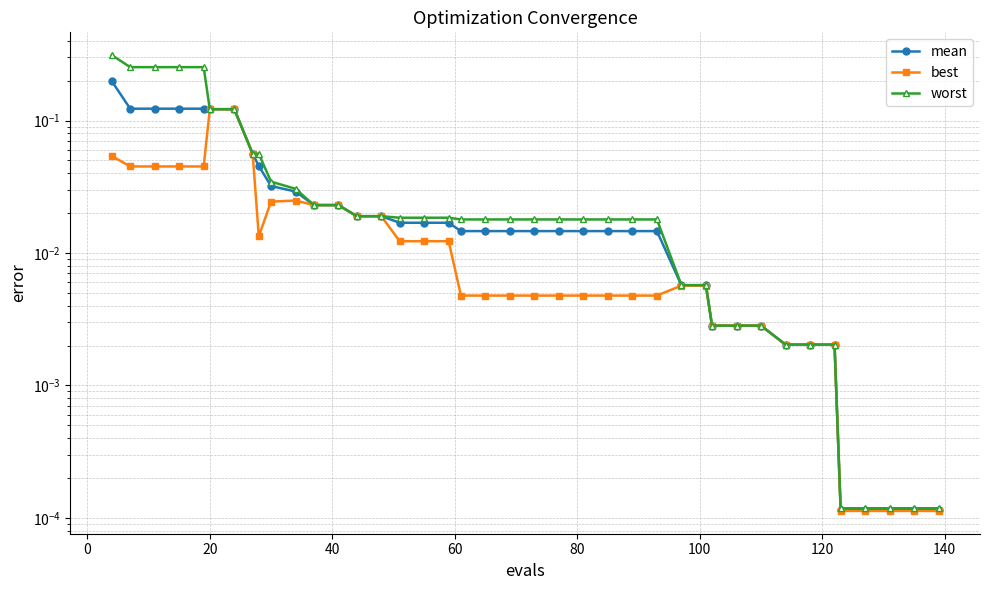

Reading right to left, list all the values displayed in this chart.

mean: 0.0	0.0	0.0	0.0	0.0	0.0	0.0	0.0	0.0	0.0	0.0	0.0	0.0	0.0	0.0	0.0	0.0	0.0	0.0	0.0	0.0	0.0	0.0	0.0	0.0	0.0	0.0	0.0	0.0	0.0	0.0	0.0	0.1	0.1	0.1	0.1	0.1	0.1	0.1	0.2
best: 0.0	0.0	0.0	0.0	0.0	0.0	0.0	0.0	0.0	0.0	0.0	0.0	0.0	0.0	0.0	0.0	0.0	0.0	0.0	0.0	0.0	0.0	0.0	0.0	0.0	0.0	0.0	0.0	0.0	0.0	0.0	0.0	0.1	0.1	0.1	0.0	0.0	0.0	0.0	0.1
worst: 0.0	0.0	0.0	0.0	0.0	0.0	0.0	0.0	0.0	0.0	0.0	0.0	0.0	0.0	0.0	0.0	0.0	0.0	0.0	0.0	0.0	0.0	0.0	0.0	0.0	0.0	0.0	0.0	0.0	0.0	0.0	0.1	0.1	0.1	0.1	0.3	0.3	0.3	0.3	0.3